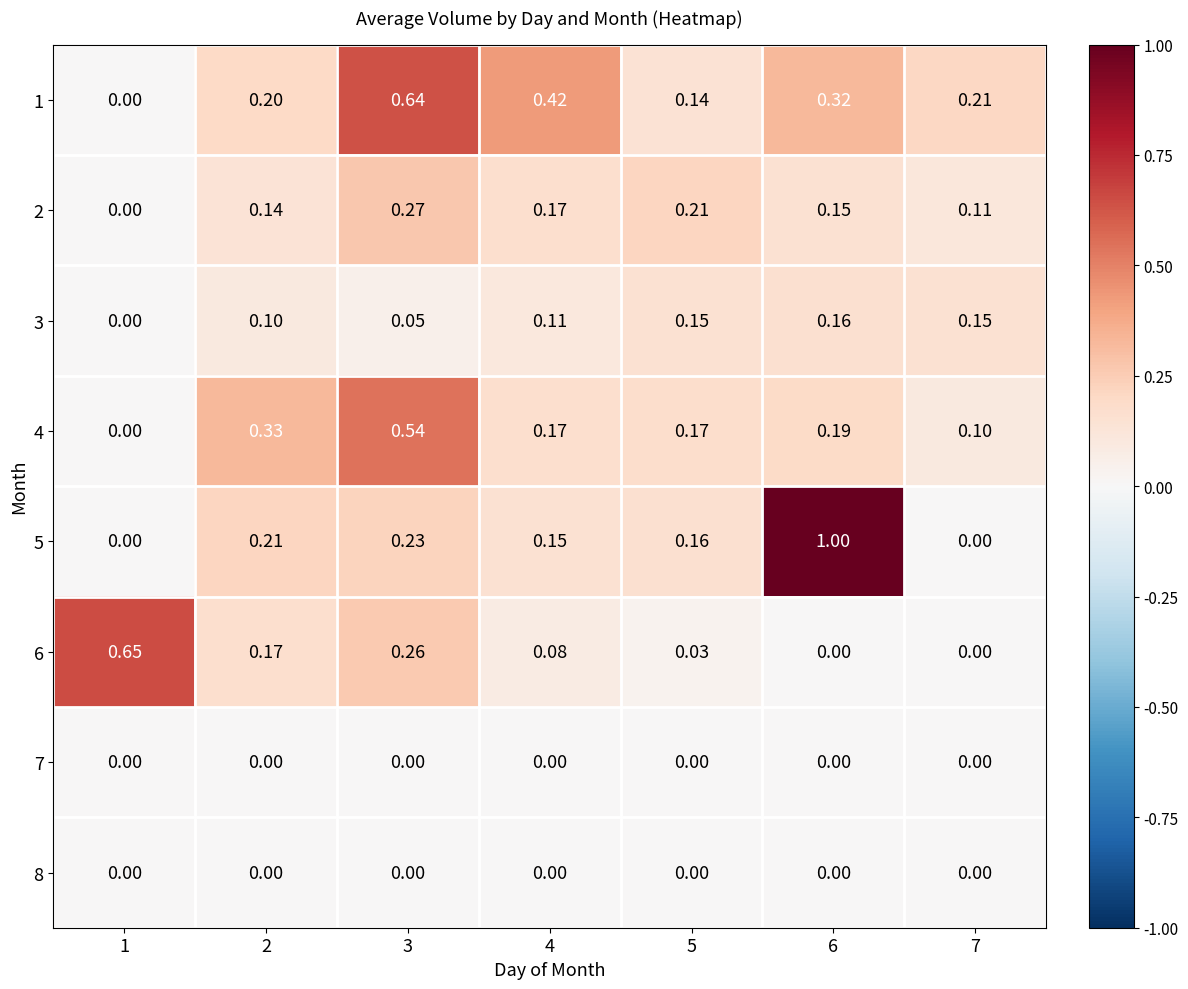

Between 3 and 5, which series saw the biggest shift?

1